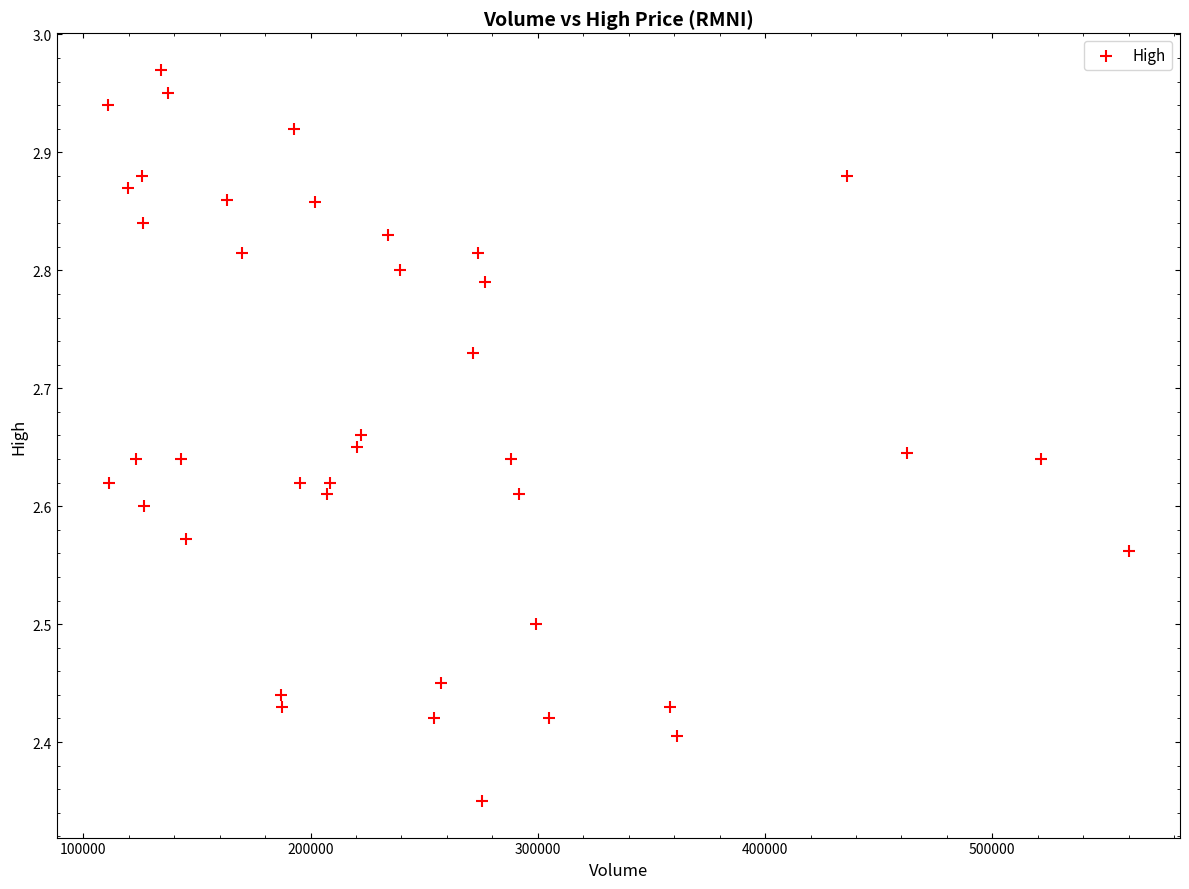

What is the range of Y values (max minus min)?

0.6